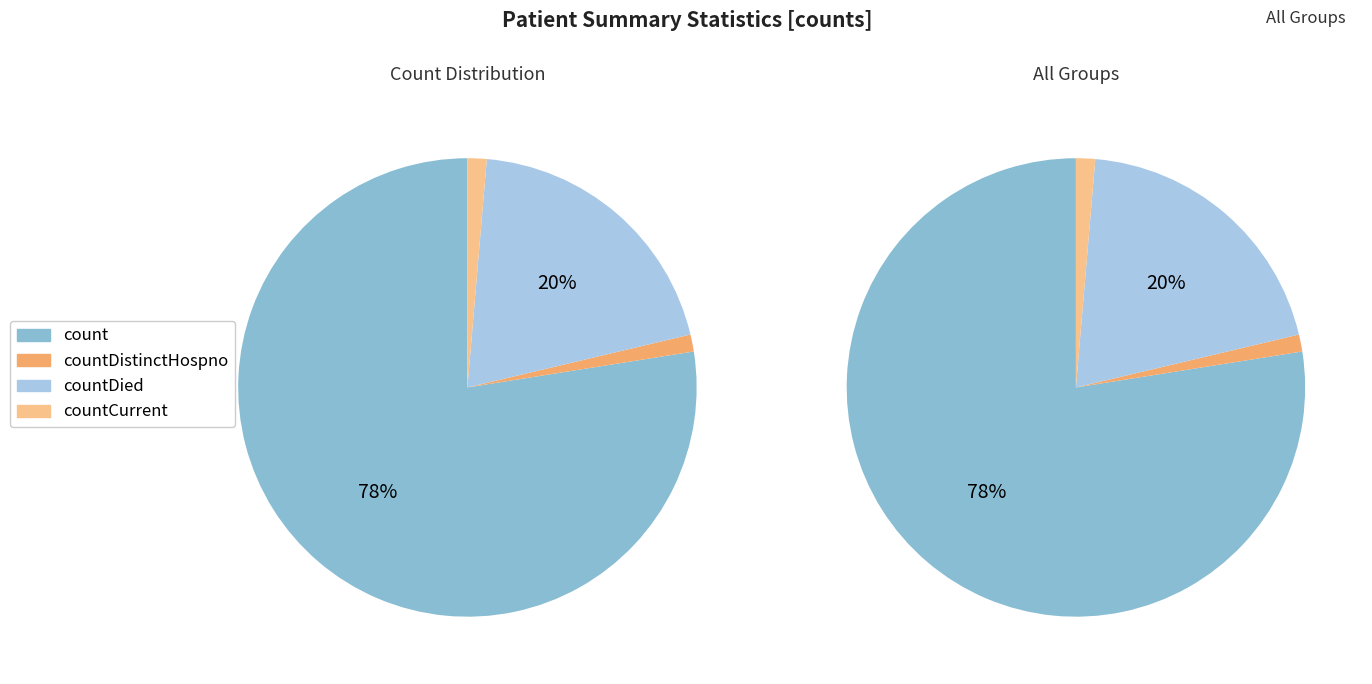

What is the majority slice?

count